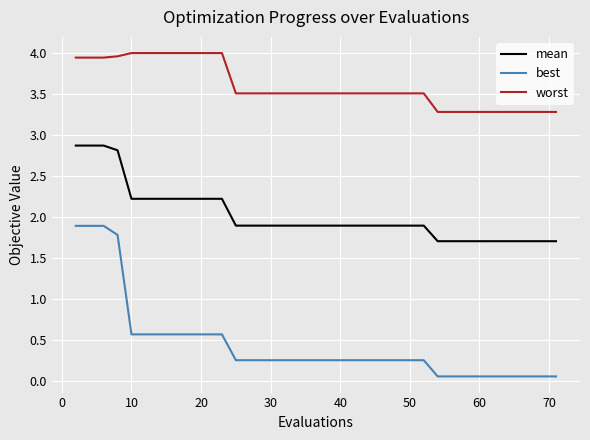

What is the highest value of the mean series?

2.9